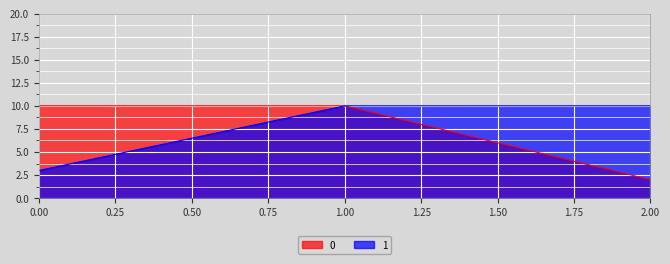

At which category does the chart reach its minimum across all series?

2.00